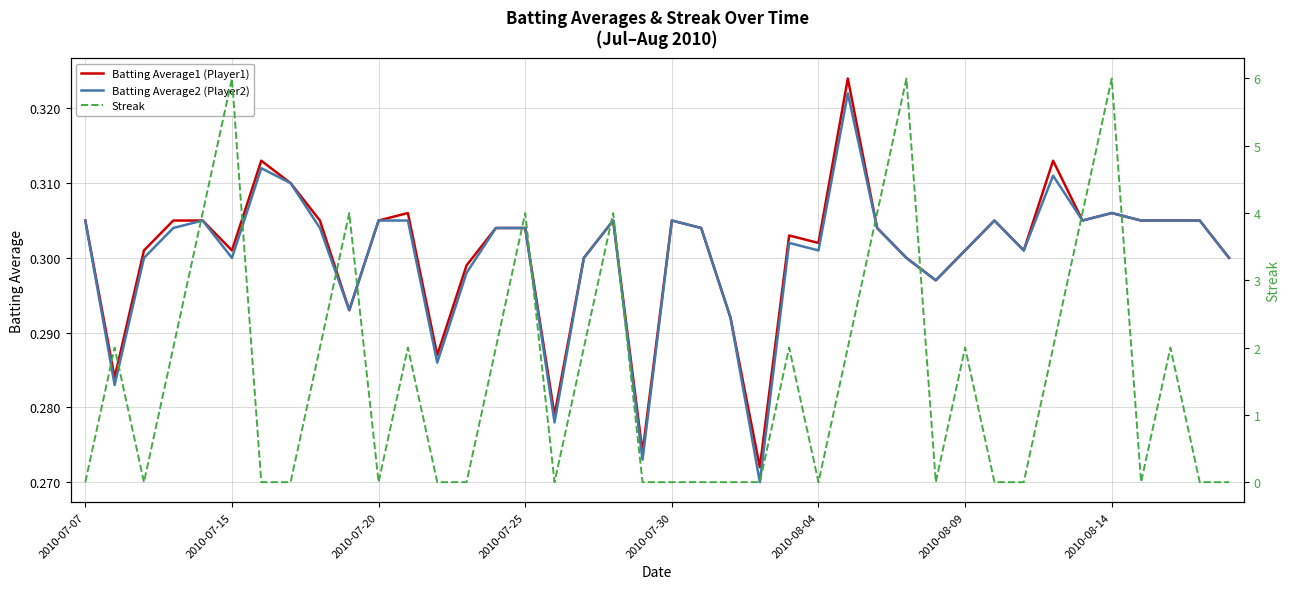

What is the value of the Batting Average1 (Player1) point at the 28th from the left?

0.3